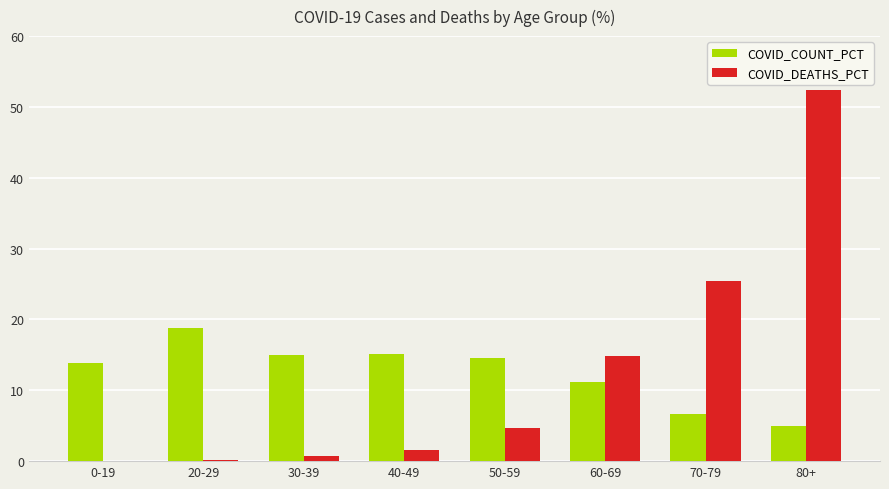

What is the sum of the COVID_DEATHS_PCT values at 60-69 and 80+?

67.1